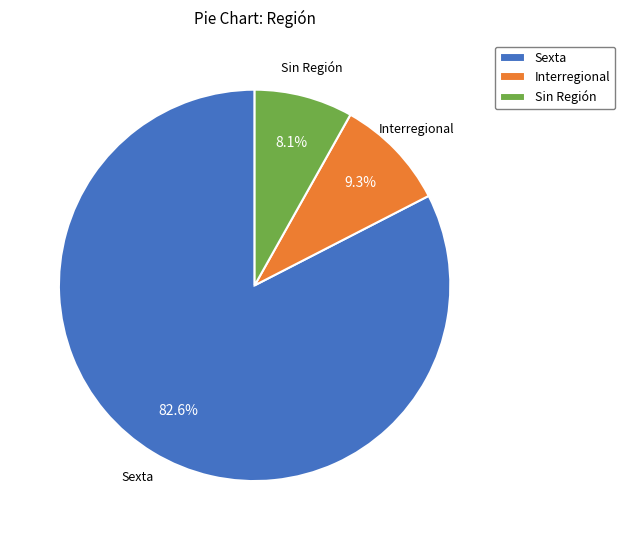

Does any single category account for the majority?

Yes